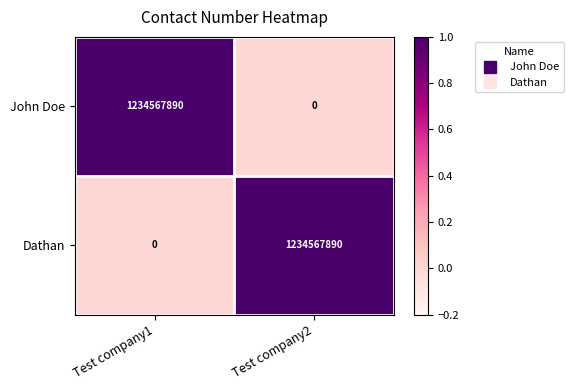

List the labels in order of John Doe value, smallest first.

Test company2, Test company1